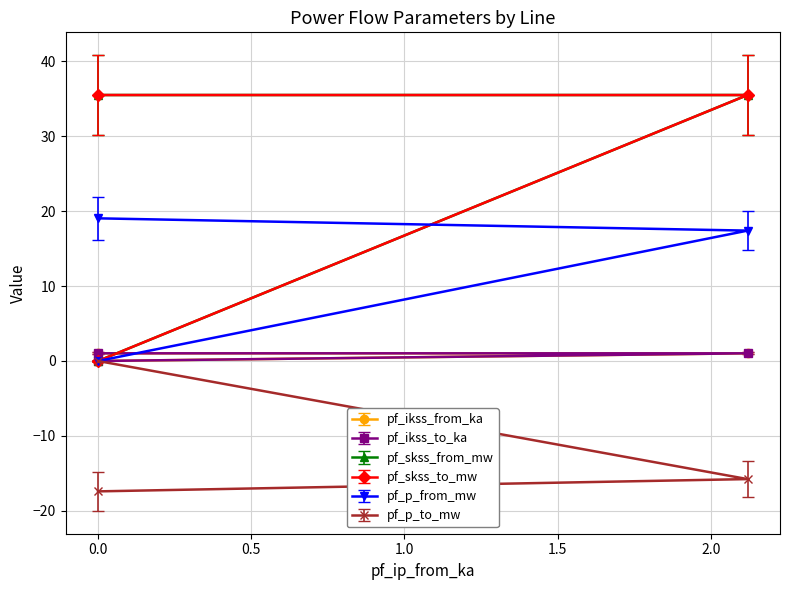

At how many categories does at least one series exceed 2?

2